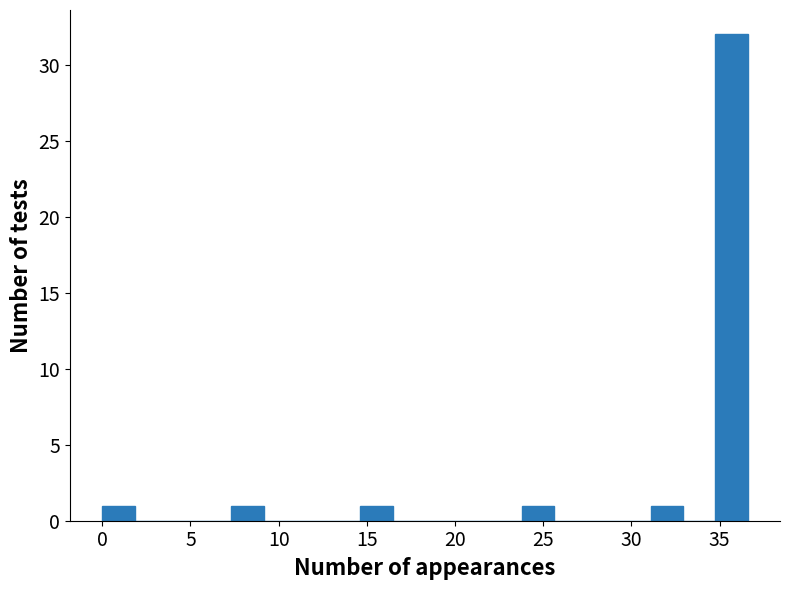

Read against the x-axis, roughly where is the centre of the tallest bar?

35.5